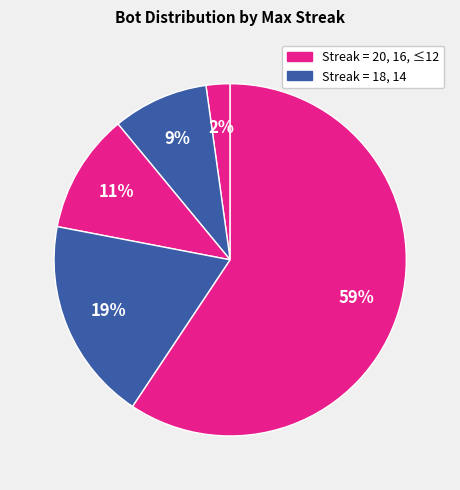

How many segments does this pie chart have?

5